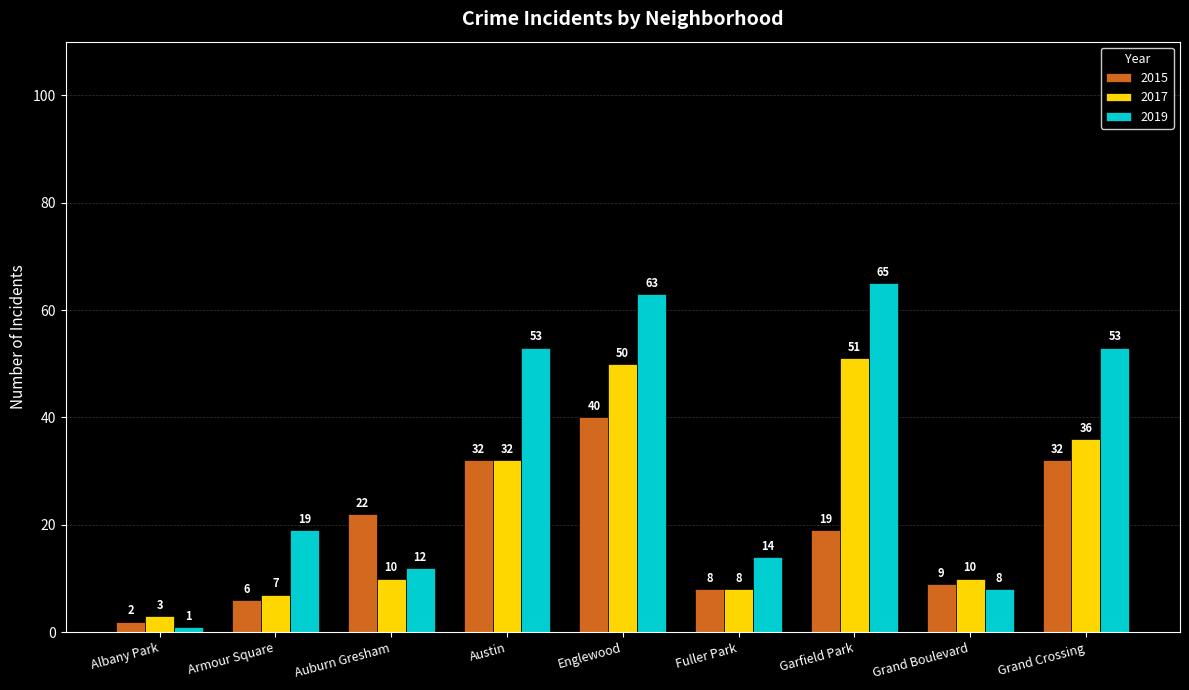

How many data points in 2015 are less than 19?

4